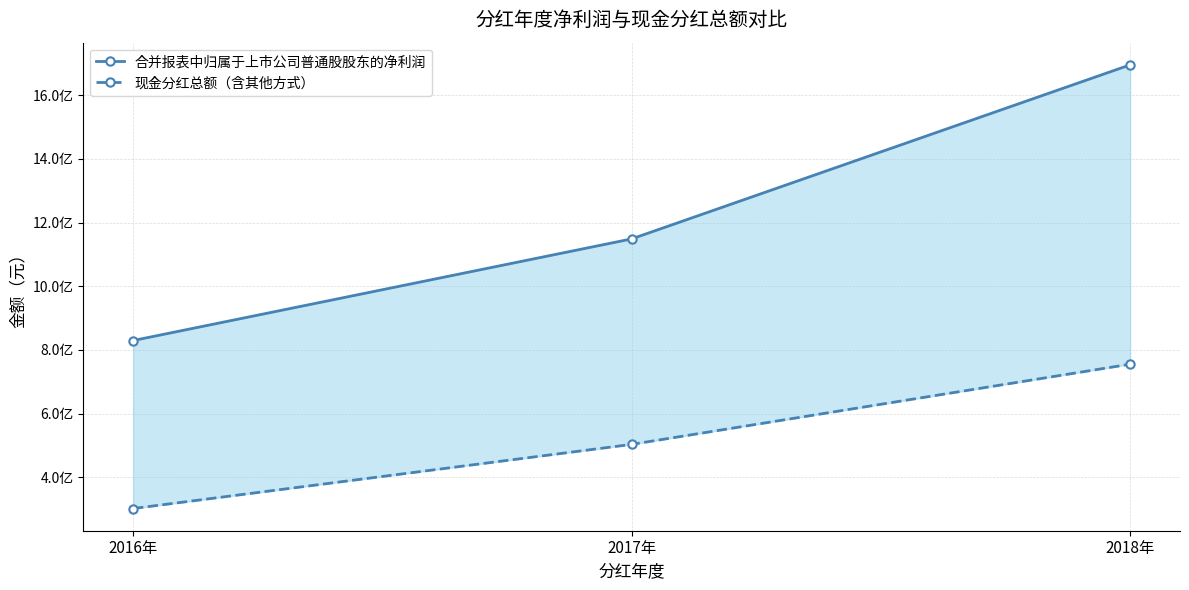

What is the label of the 3rd point from the right?

2016年